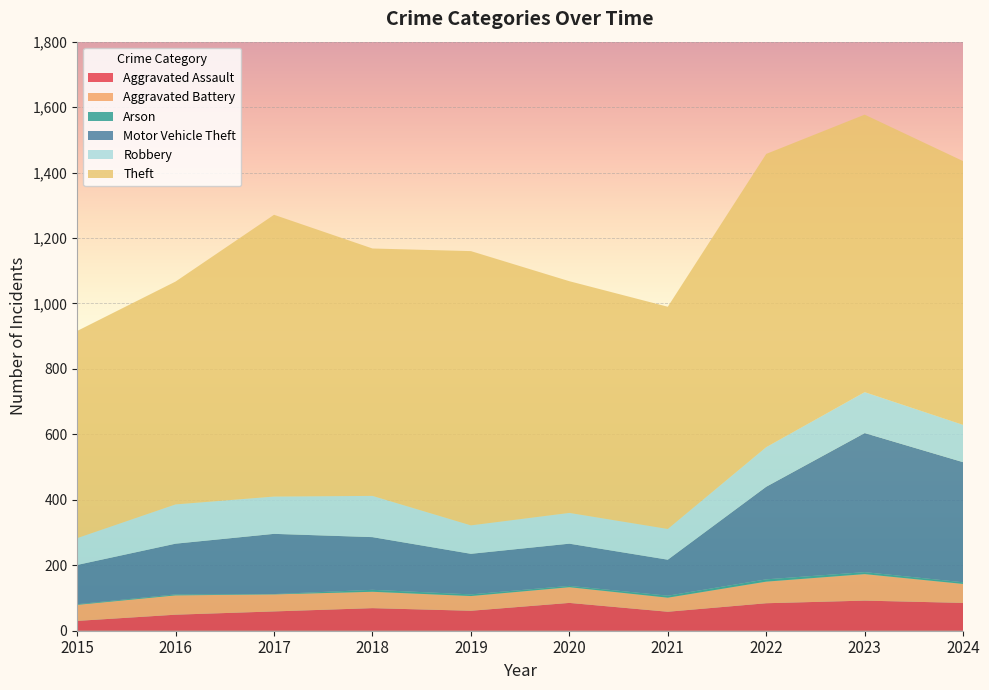

Reading left to right, what are all the values shown in this chart?

Aggravated Assault: 30	49	59	69	61	85	58	84	92	85
Aggravated Battery: 49	59	52	50	45	48	43	66	81	58
Arson: 2	3	1	6	5	4	6	7	6	5
Motor Vehicle Theft: 120	155	184	161	124	129	110	283	425	367
Robbery: 82	120	114	126	87	94	94	121	125	114
Theft: 633	681	861	756	838	708	679	896	848	806